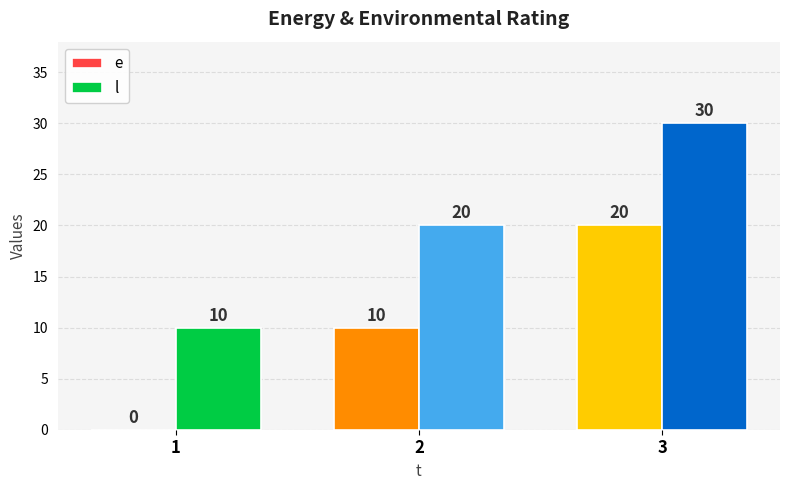

Is it true that l equals 5 at 2?

False